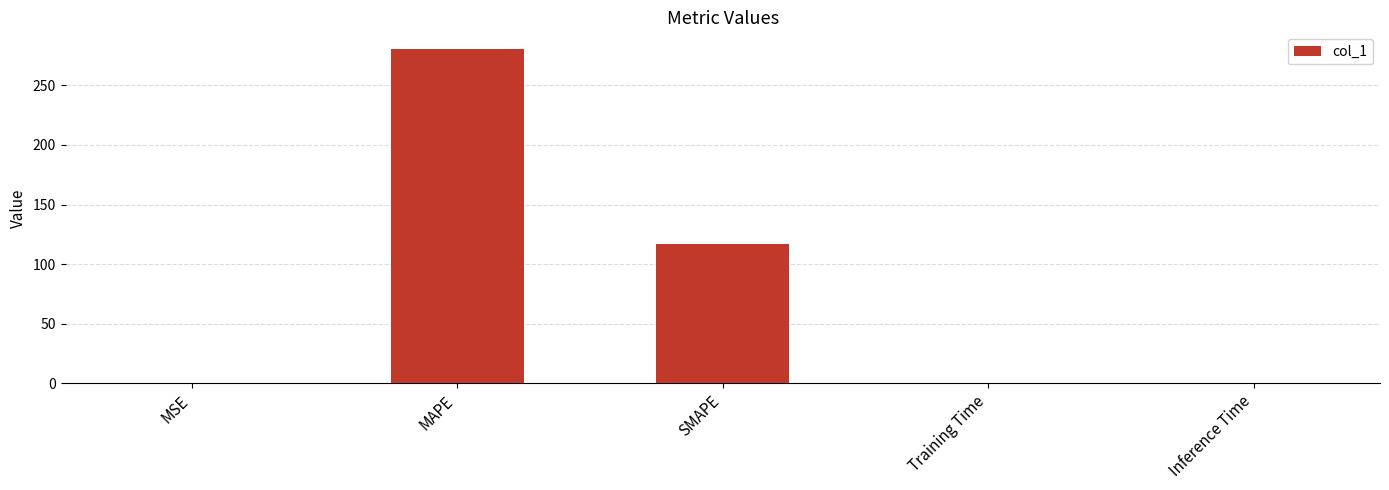

Which category has the highest value across all series?

MAPE